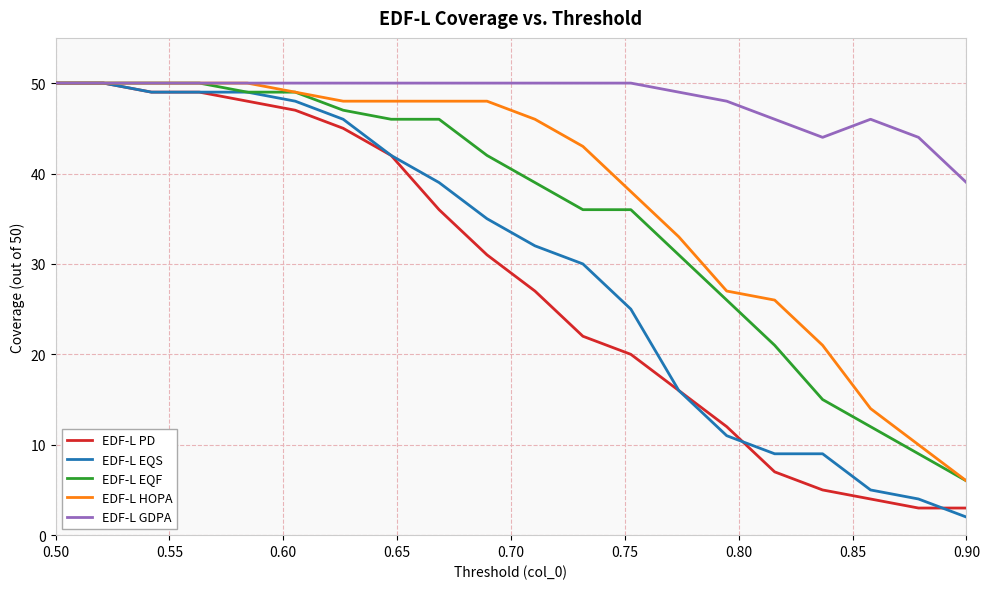

Which series has the largest total across all categories?

EDF-L GDPA